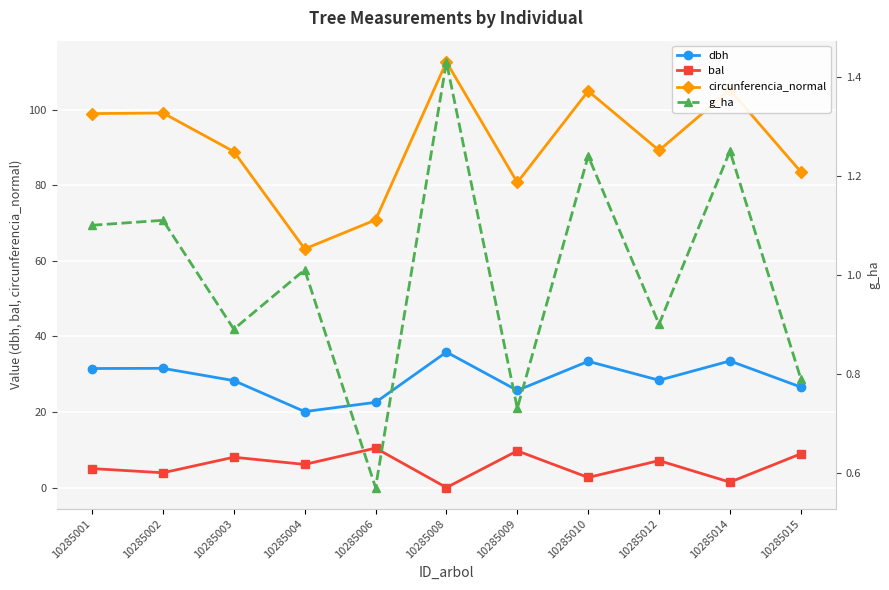

What is the greatest value displayed?

112.6